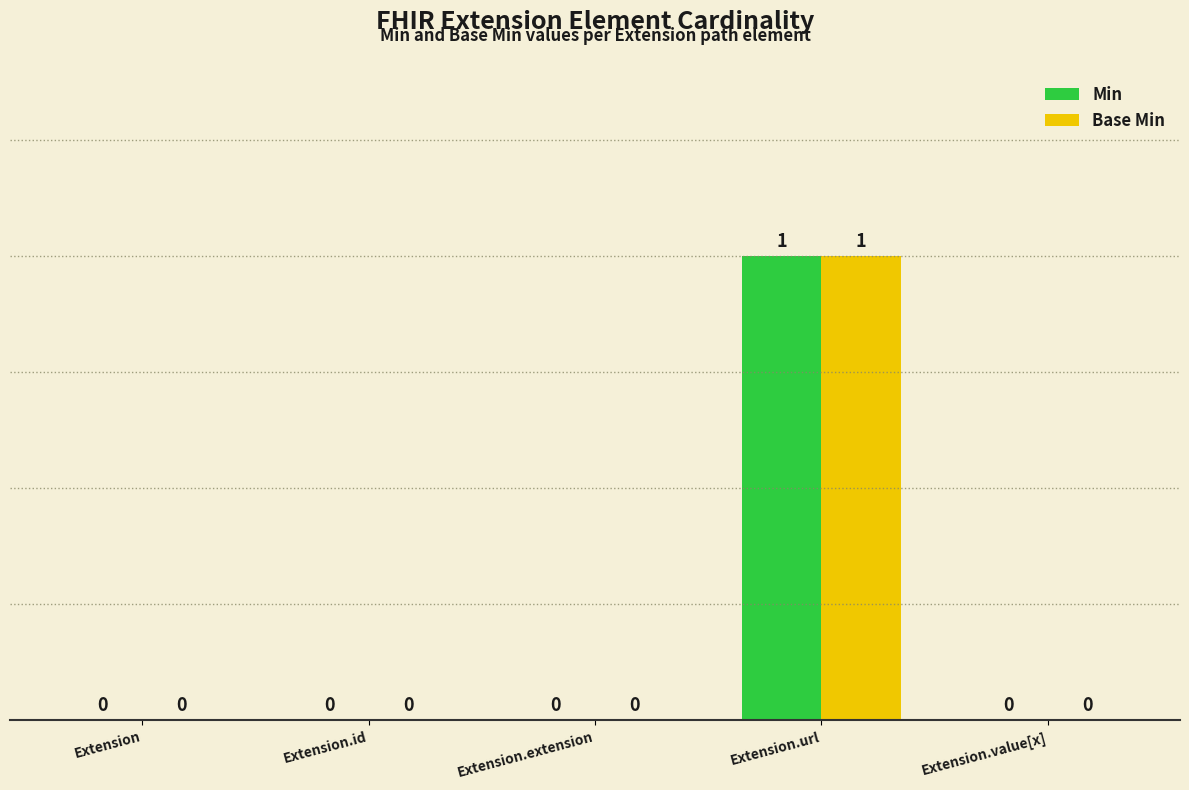

What is the difference between the maximum and second lowest values in the Min series?

1